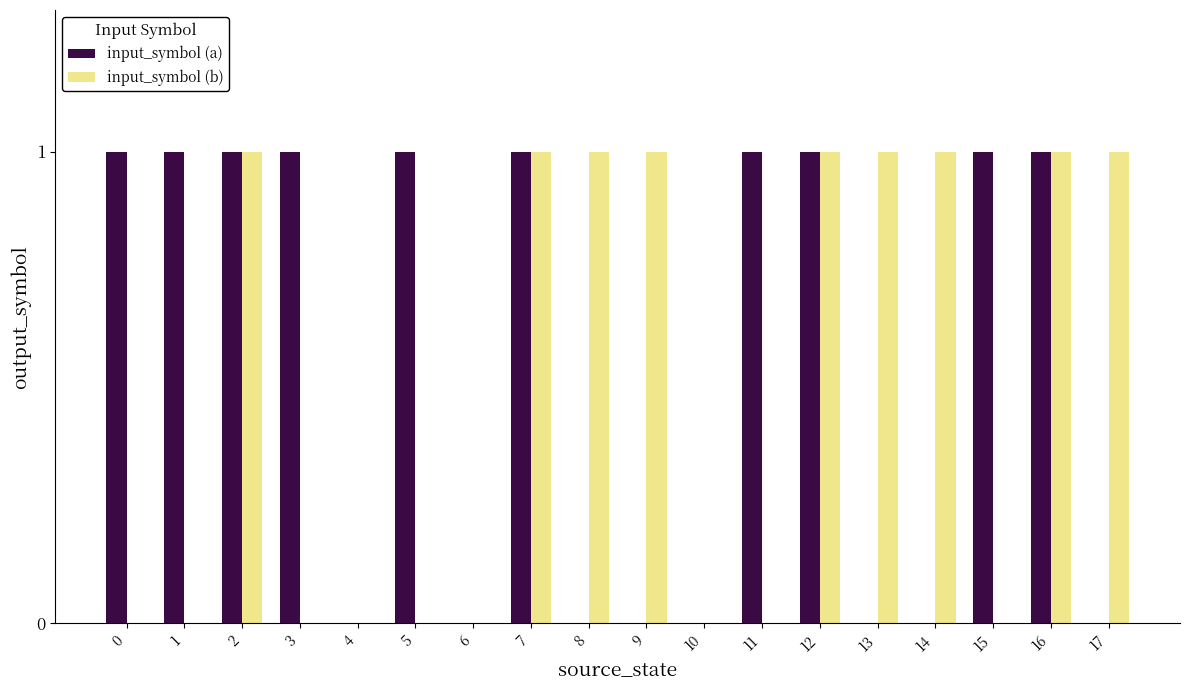

The input_symbol (b) series shows 1 at 8. True or false?

True